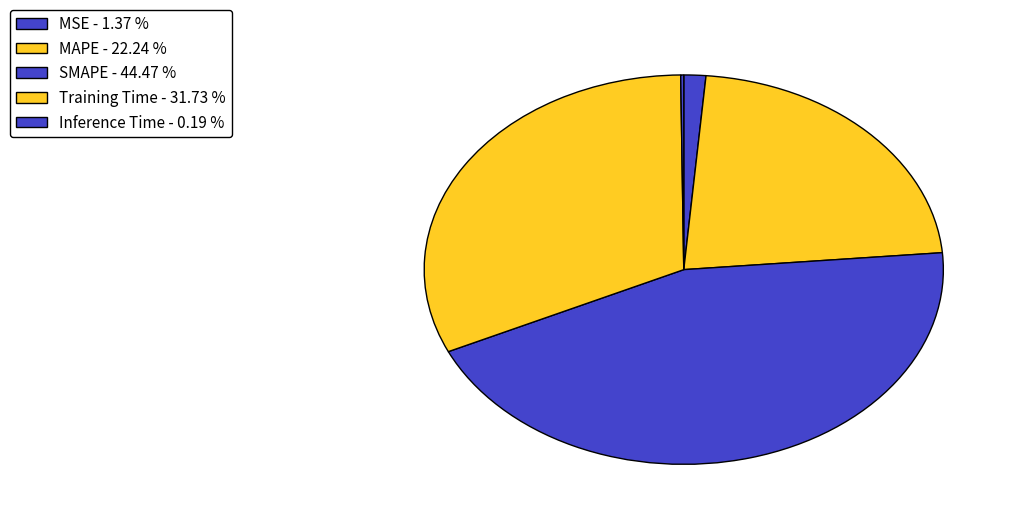

Rank the categories by value from highest to lowest.

SMAPE, Training Time, MAPE, MSE, Inference Time